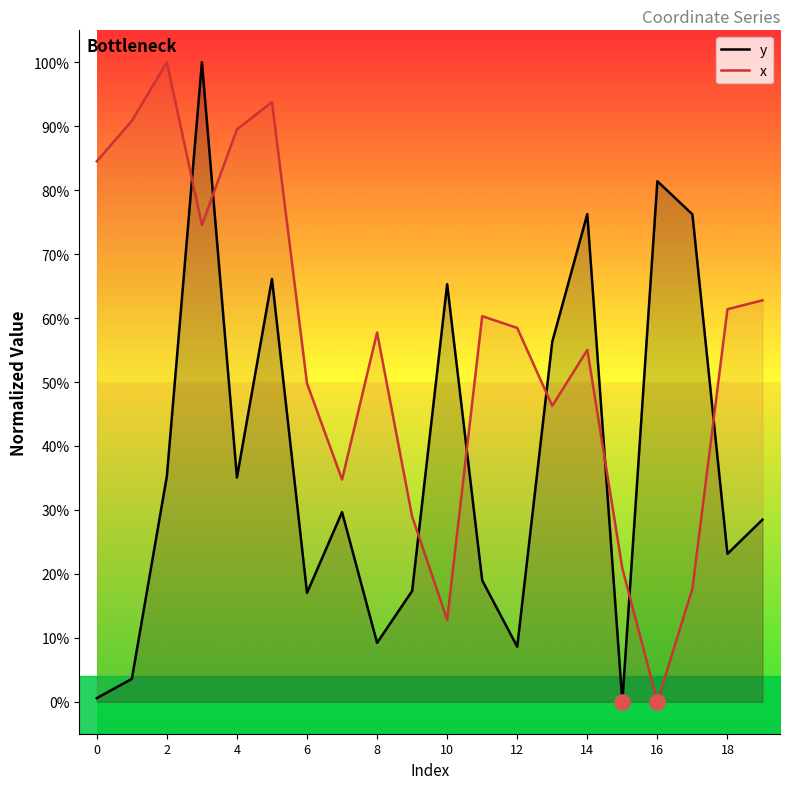

At how many categories does at least one series exceed 22?

19